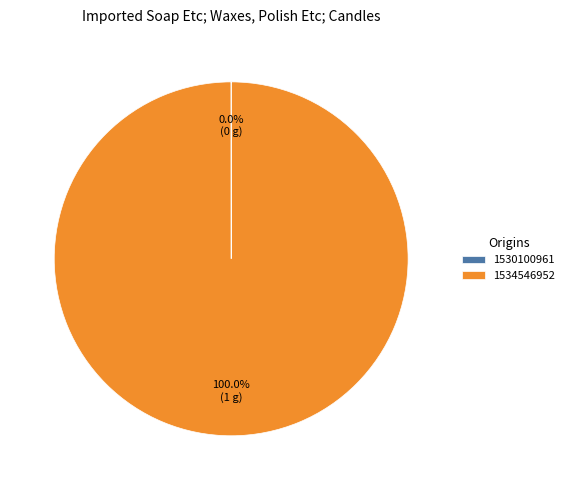

To the nearest percent, what portion does 1534546952 represent?

100%